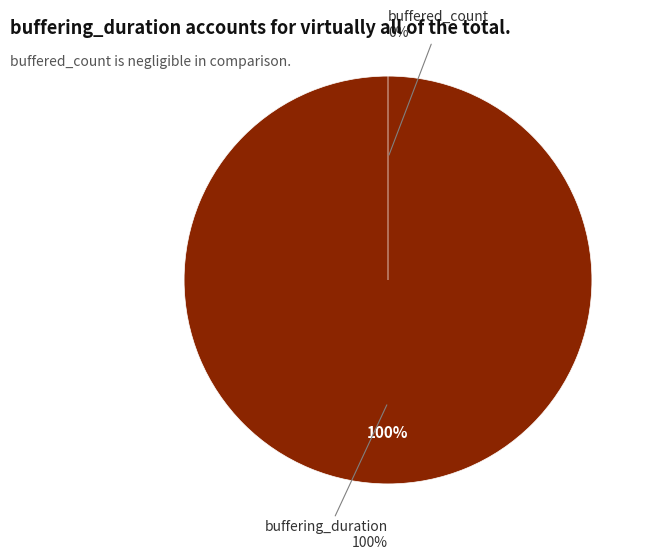

Which has a higher value, buffering_duration or buffered_count?

buffering_duration